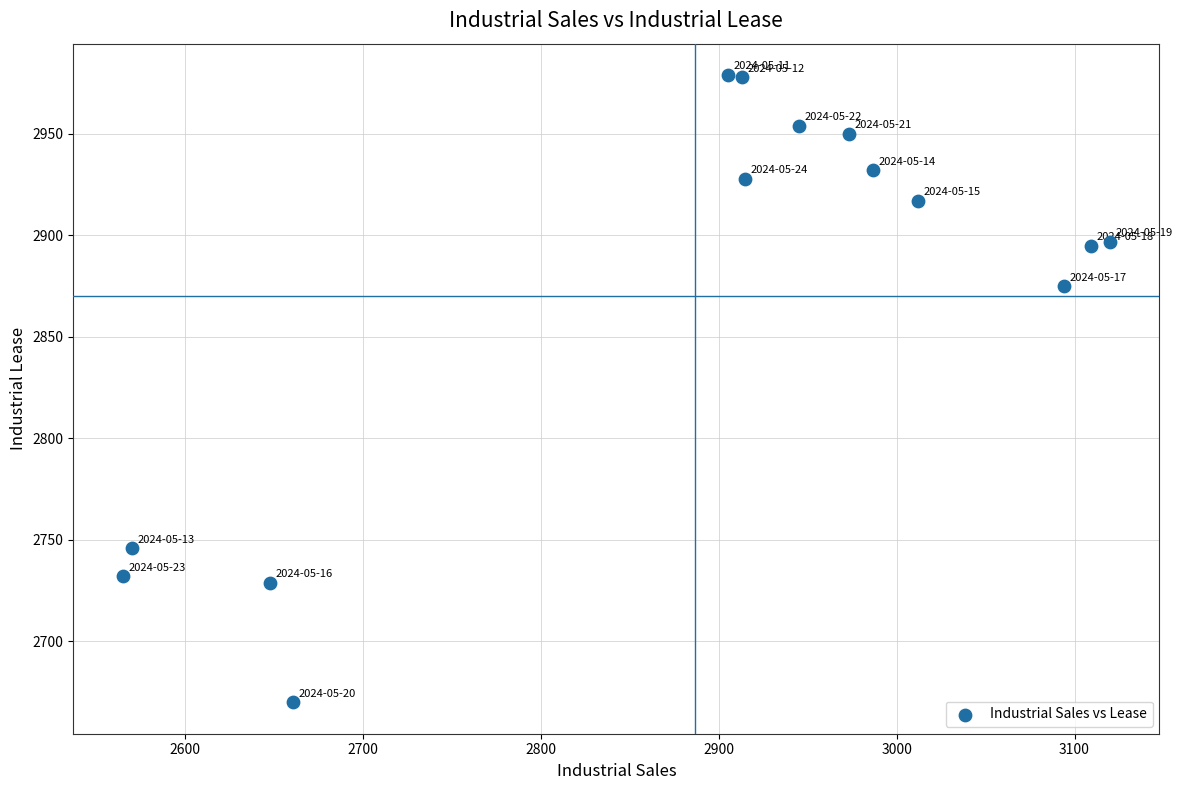

What is the range of X values (max minus min)?

555